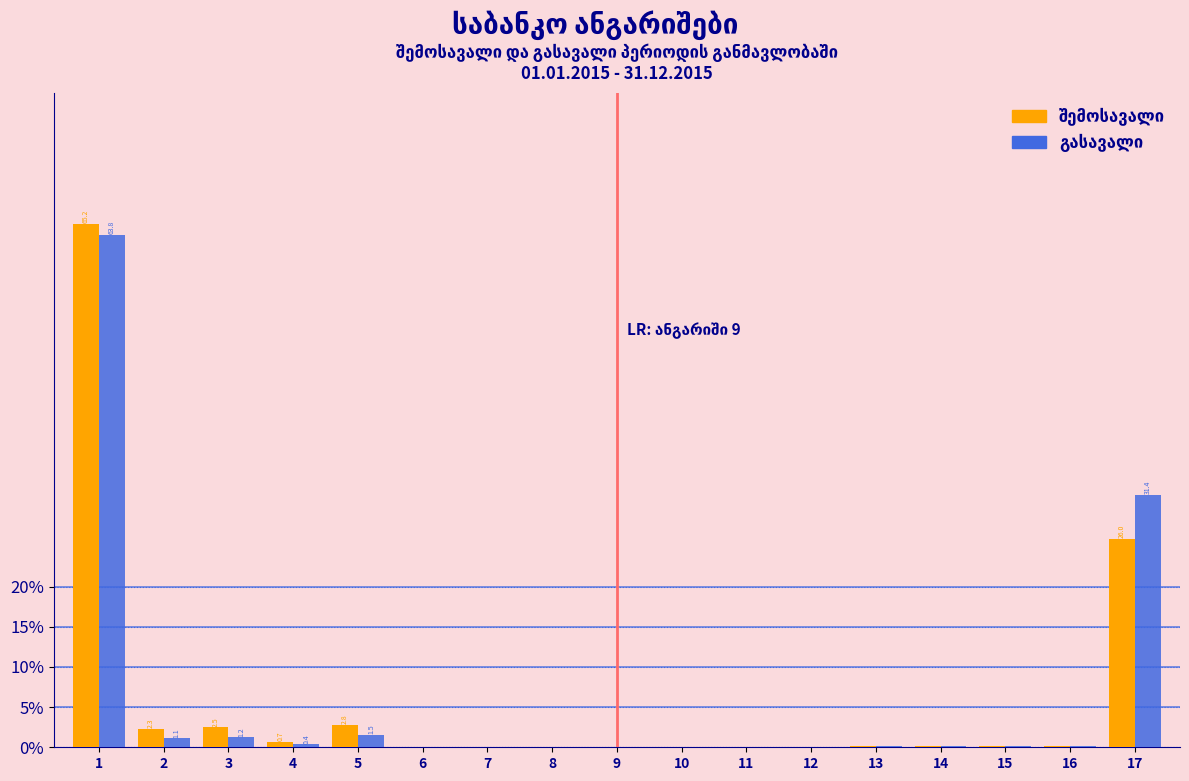

What is the maximum value shown in the chart?

65.2